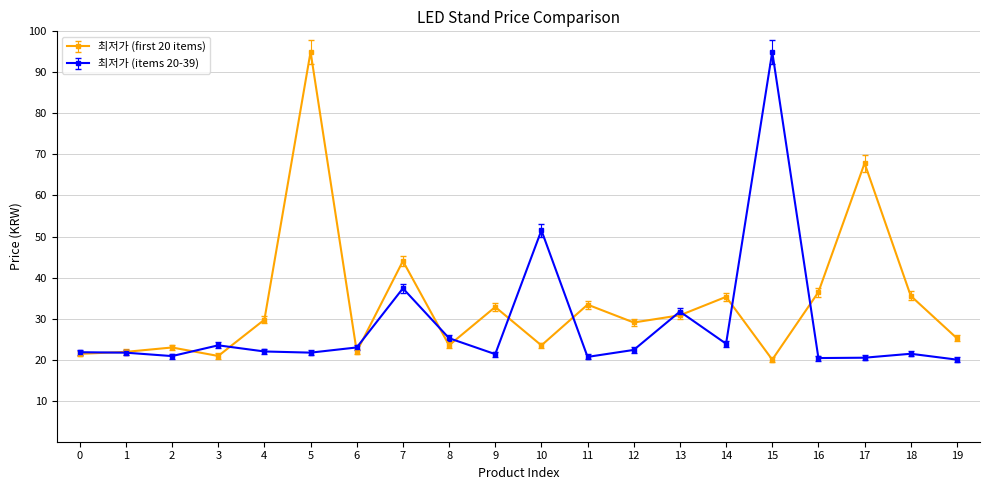

What are all the series names shown in the legend?

최저가 (first 20 items), 최저가 (items 20-39)